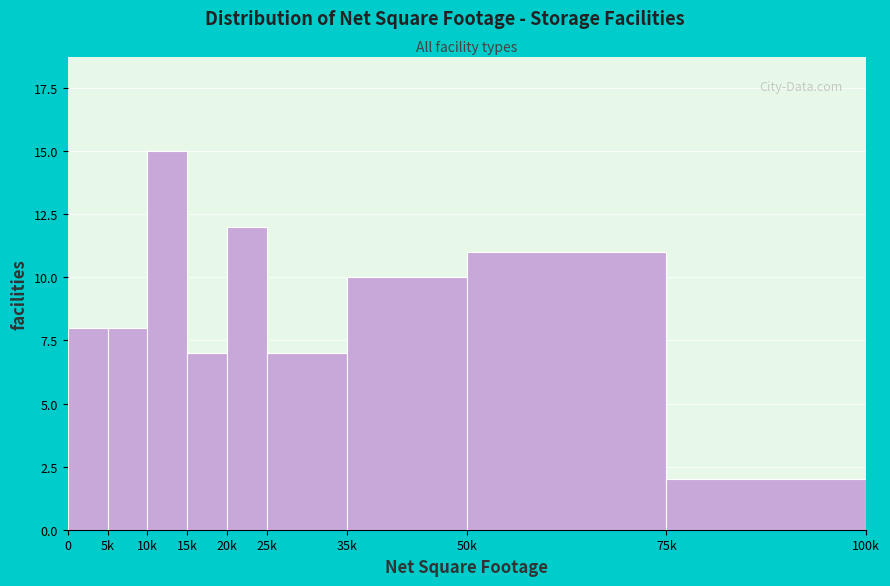

Reading left to right, transcribe all the data shown in this chart.

8	8	15	7	12	7	10	11	2